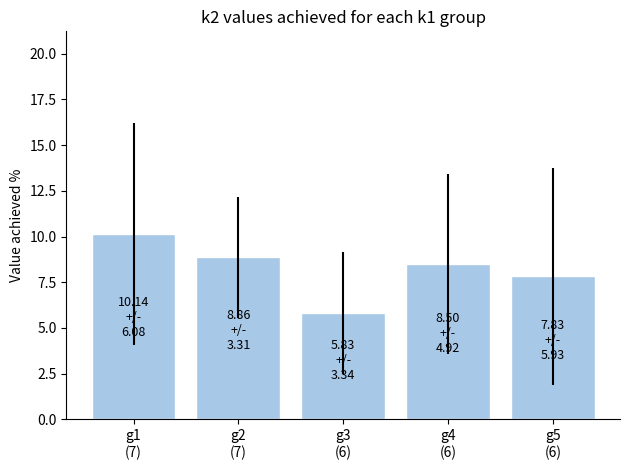

What position from the left is g5
(6)?

5